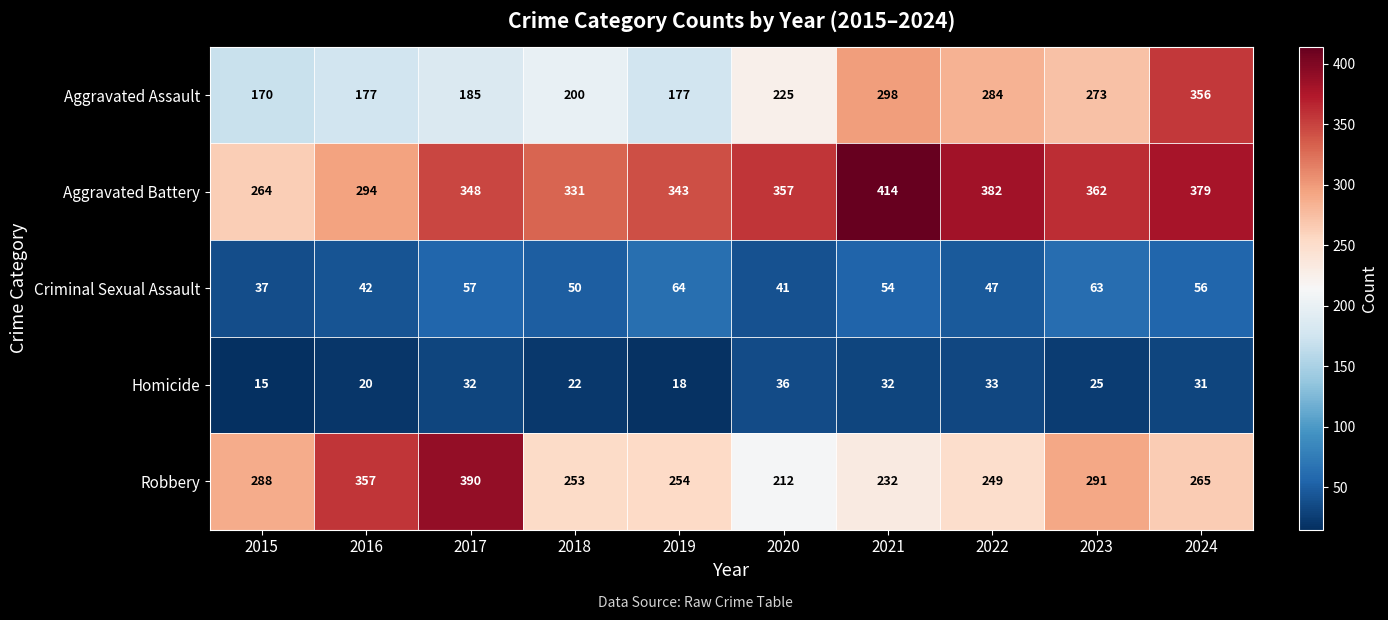

At how many categories does at least one series exceed 224?

10